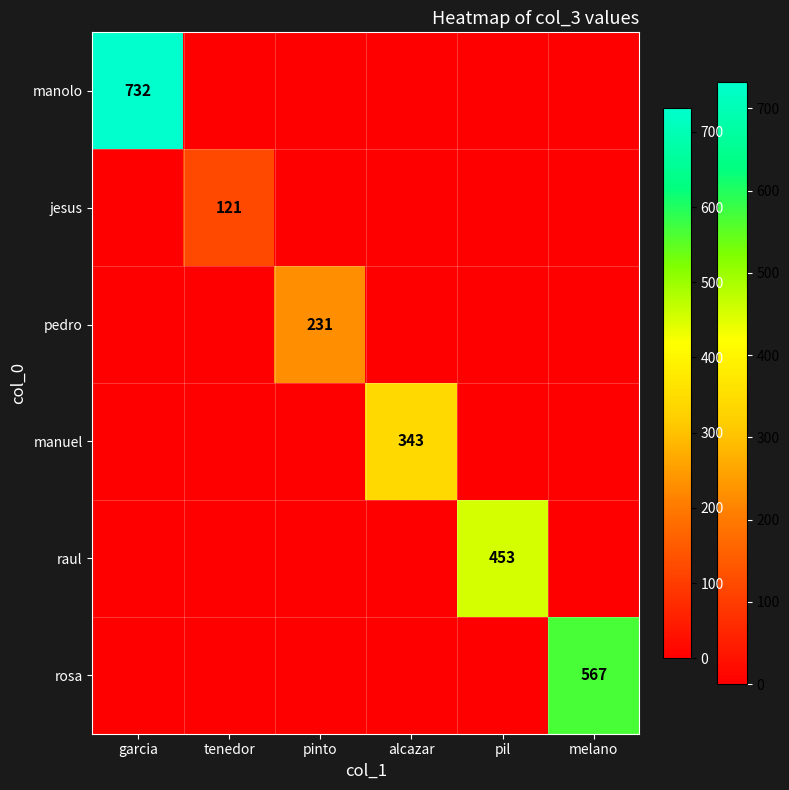

True or false: pedro has a value of 231 at pinto.

True